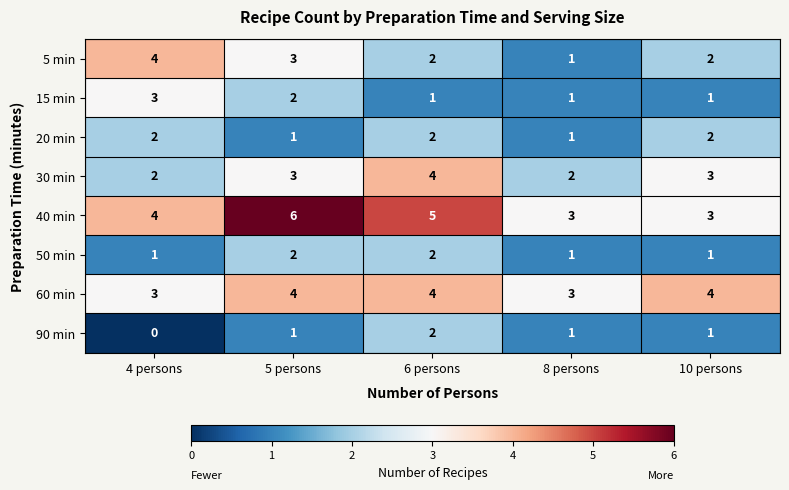

What is the average value of the 60 min series?

4